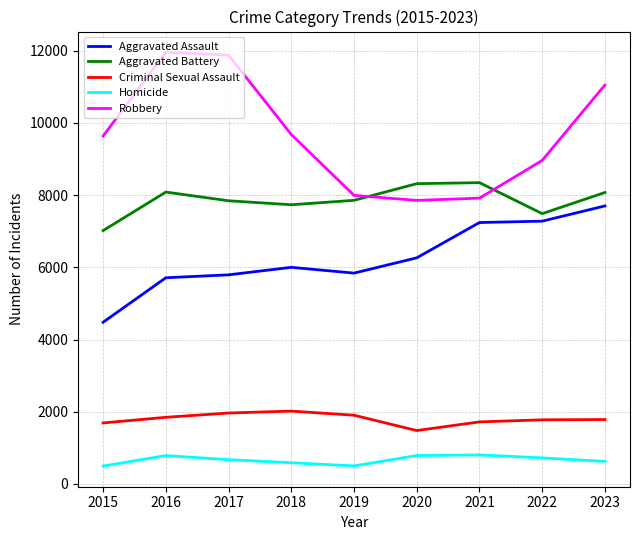

What is the spread (max minus min) of values at 2017?

11208